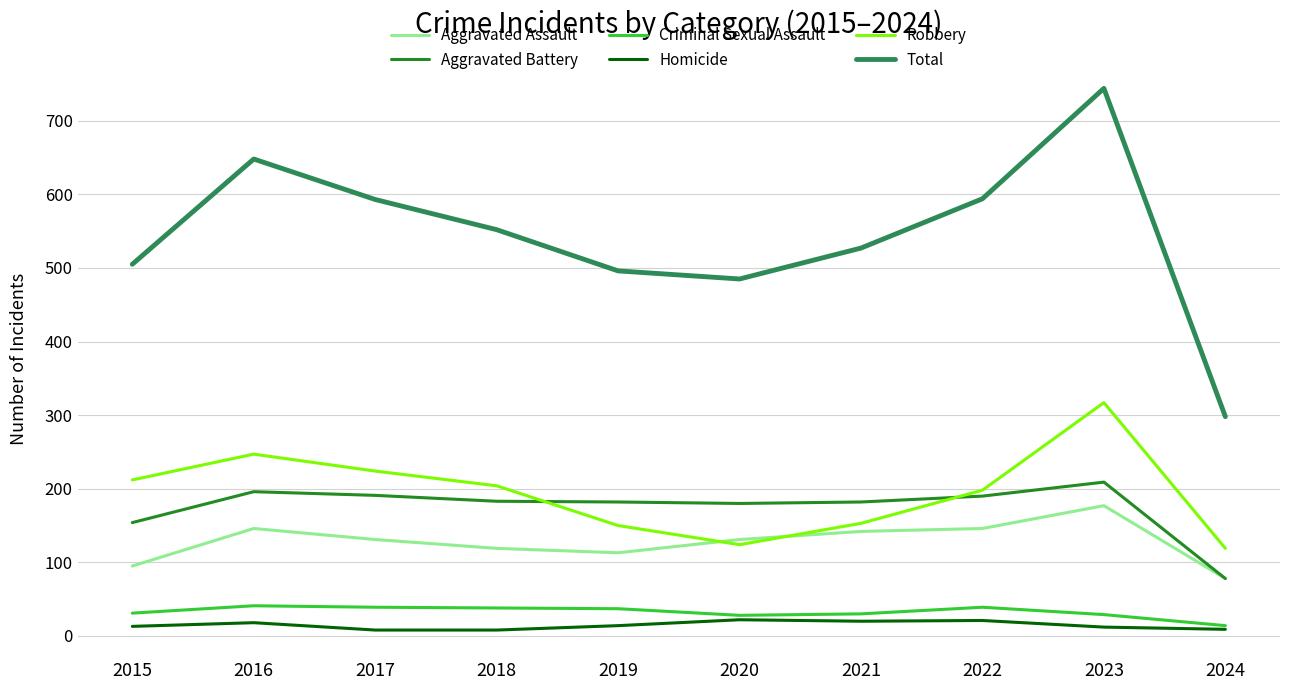

True or false: Aggravated Battery and Criminal Sexual Assault intersect in this chart.

False